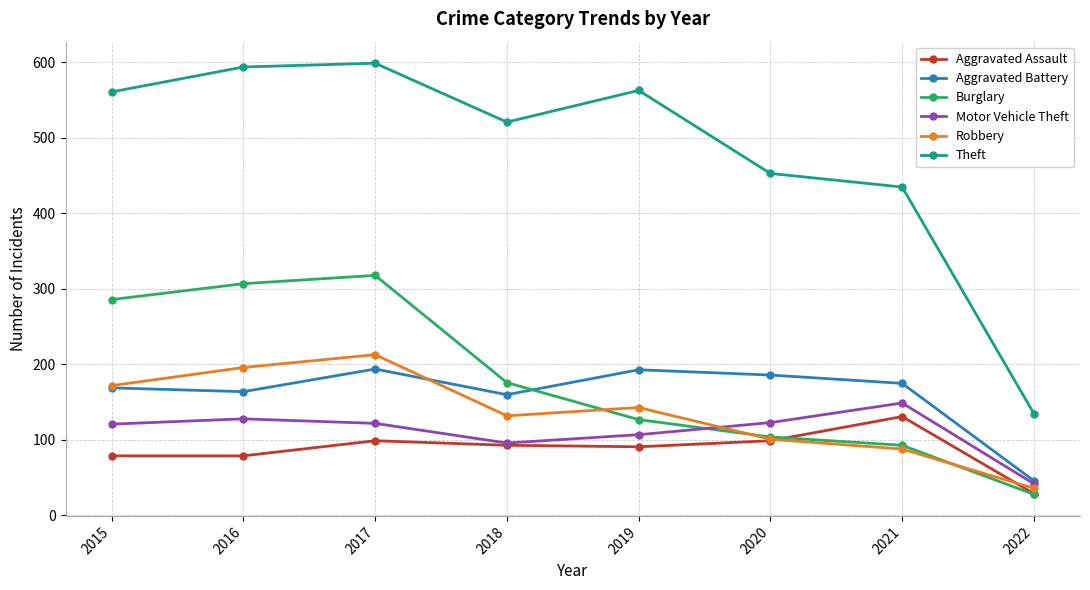

What is the average value of the Theft series?

483